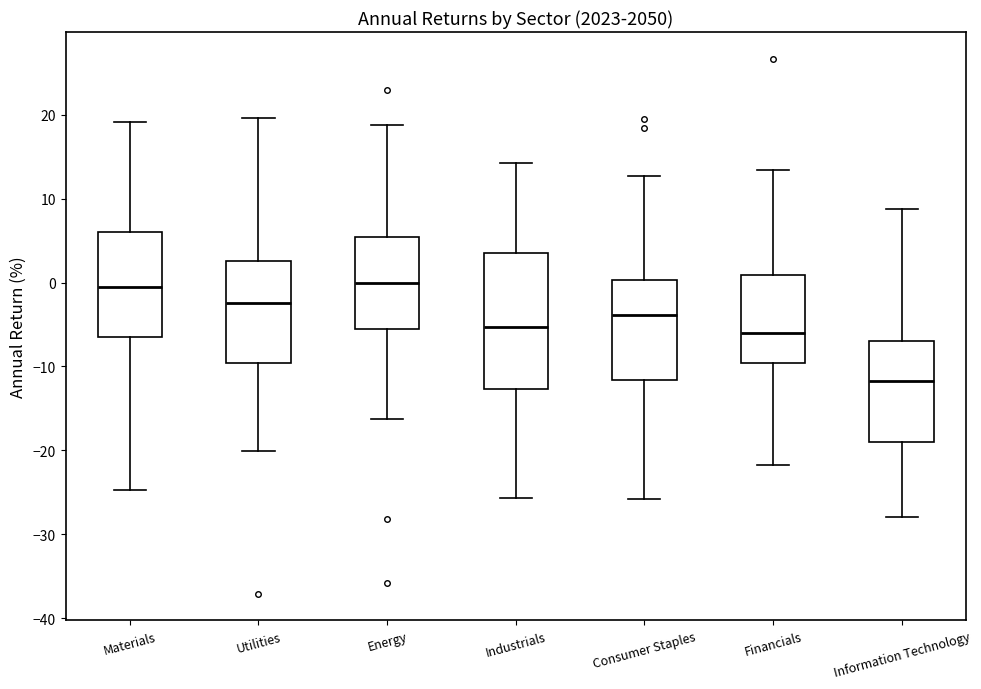

Reading left to right, transcribe this box plot: for each box, give where its median line is, the range the box spans, and where its two whiskers end, as read against the y-axis. The values are not printed on the chart, so give them approximately, as read against the axis.

Materials: median -1, box -6 to 6, whiskers -25 to 19
Utilities: median -2, box -10 to 3, whiskers -20 to 20
Energy: median 0, box -6 to 5, whiskers -16 to 19
Industrials: median -5, box -13 to 4, whiskers -26 to 14
Consumer Staples: median -4, box -12 to 0, whiskers -26 to 13
Financials: median -6, box -10 to 1, whiskers -22 to 13
Information Technology: median -12, box -19 to -7, whiskers -28 to 9